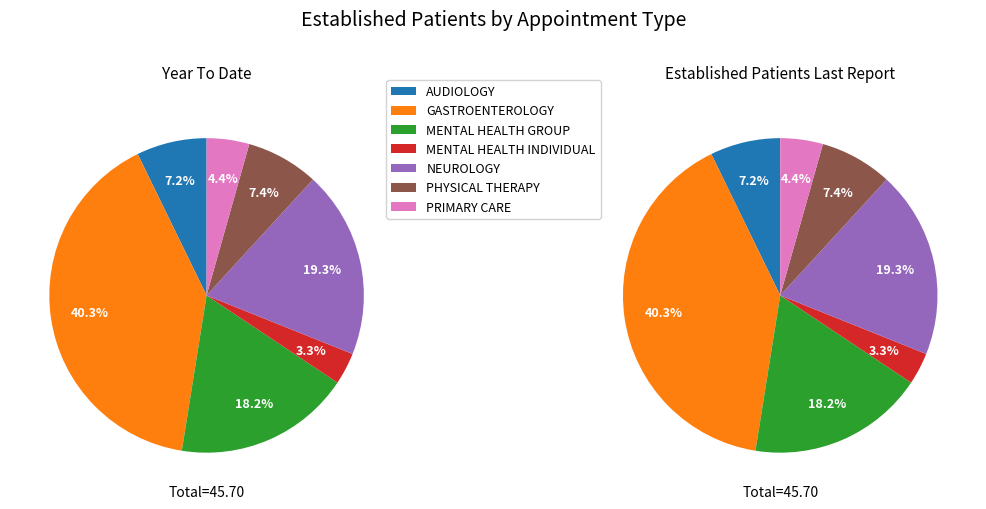

To the nearest percent, what portion does MENTAL HEALTH INDIVIDUAL represent?

3%